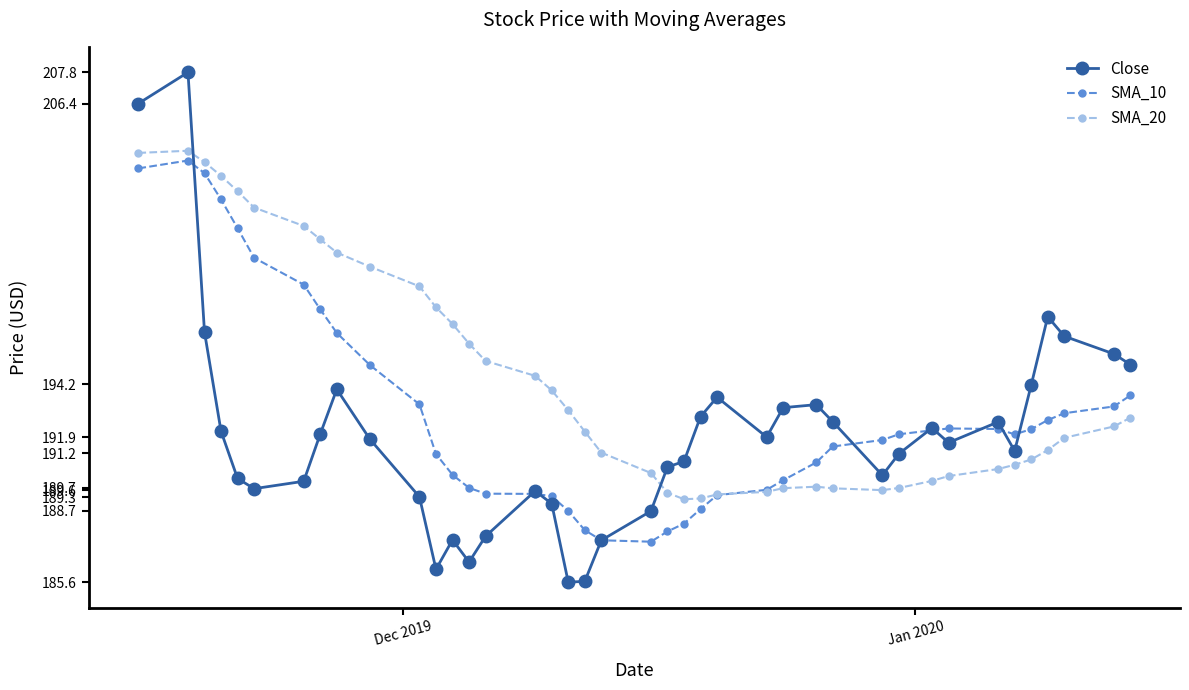

What is the smallest value displayed?

185.6